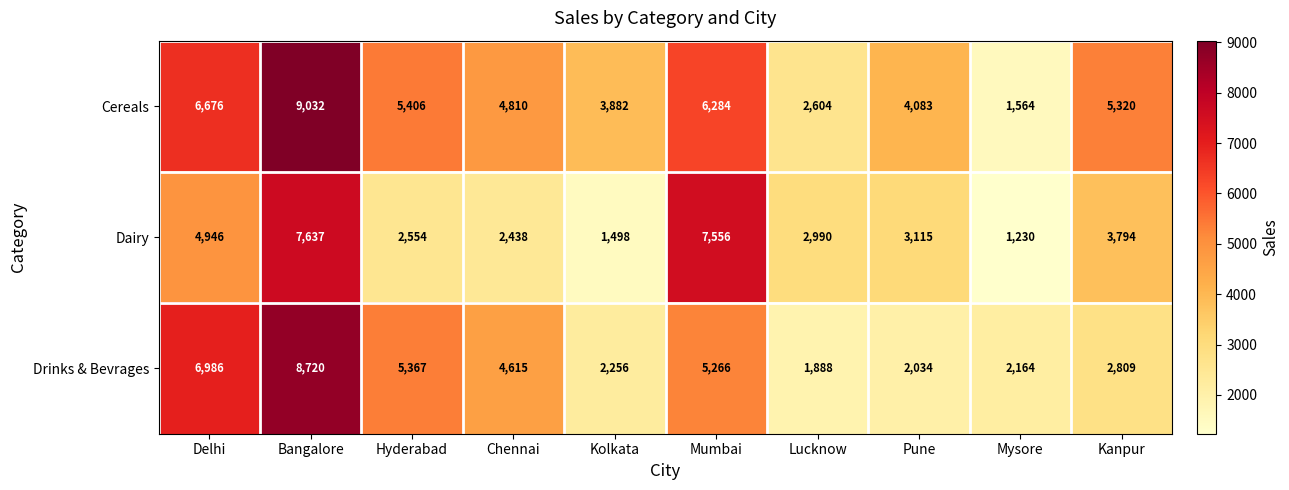

The value of Drinks & Bevrages at Delhi is 6986. True or false?

True